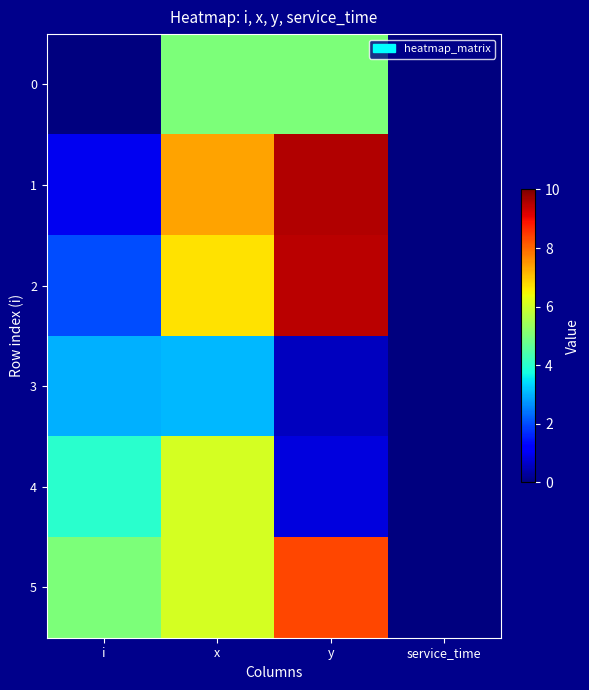

Which has a higher value, y or service_time?

y